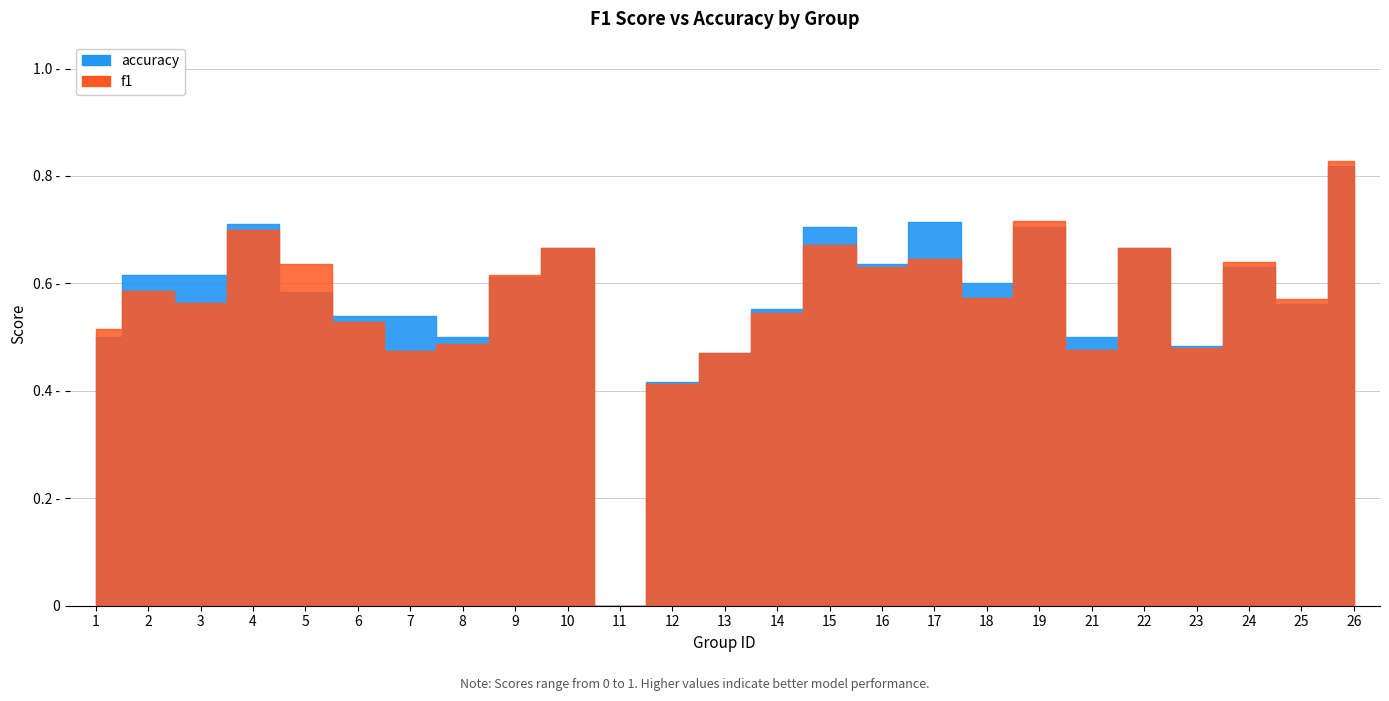

In accuracy, how many points are higher than both neighbors (excluding endpoints)?

7